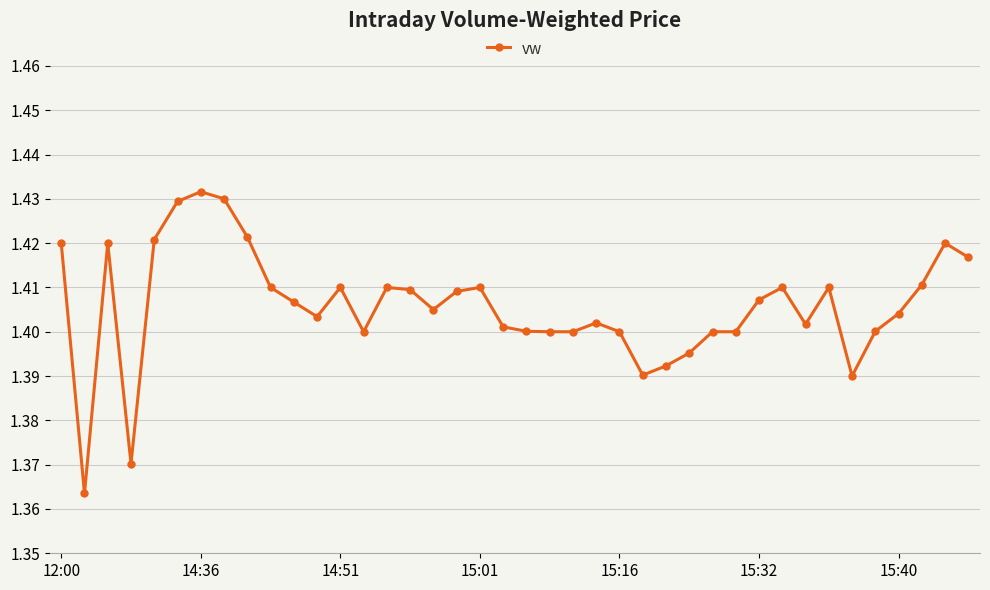

True or false: the data has more than 2 interior local peaks.

True